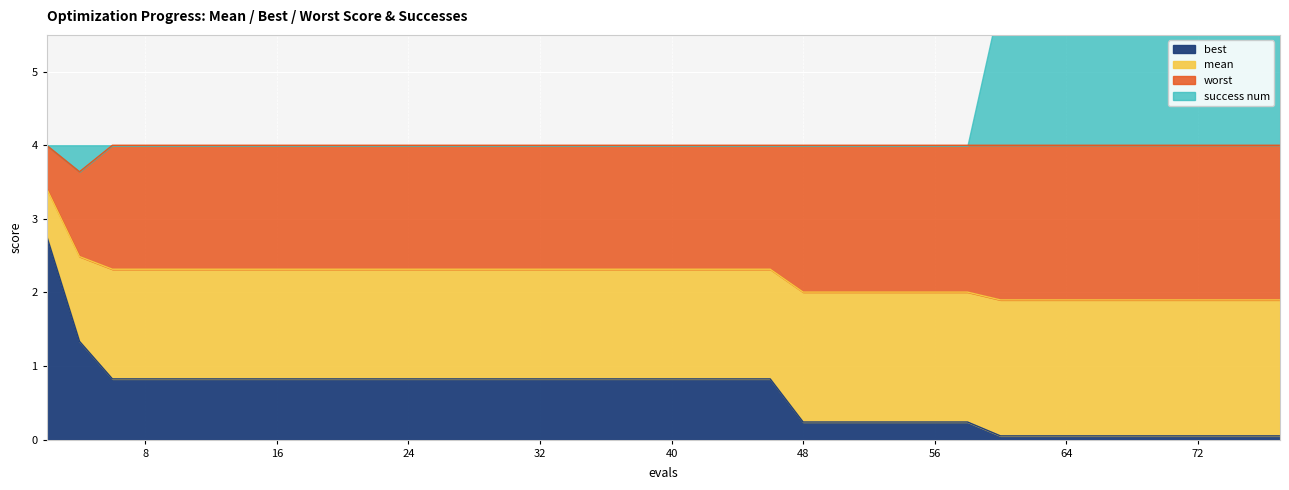

At how many categories does at least one series exceed 3?

40